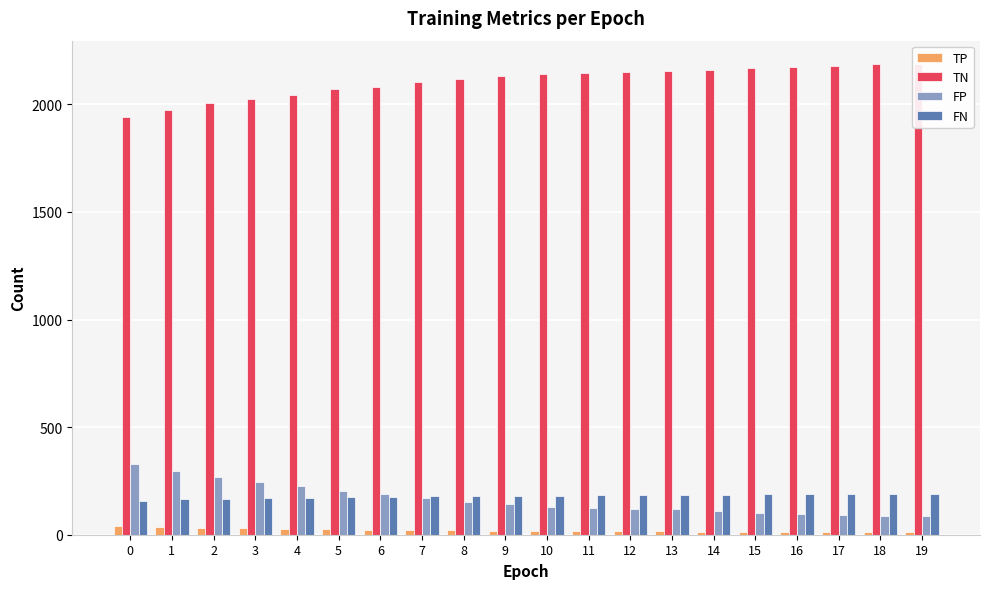

Reading right to left, transcribe all the data shown in this chart.

TP: 19=11	18=11	17=13	16=13	15=13	14=14	13=16	12=16	11=16	10=18	9=19	8=20	7=21	6=23	5=25	4=27	3=31	2=33	1=35	0=41
TN: 19=2187	18=2186	17=2180	16=2176	15=2170	14=2161	13=2154	12=2152	11=2146	10=2141	9=2131	8=2119	7=2102	6=2081	5=2070	4=2046	3=2027	2=2005	1=1975	0=1941
FP: 19=85	18=86	17=92	16=96	15=102	14=111	13=118	12=120	11=126	10=131	9=141	8=153	7=170	6=191	5=202	4=226	3=245	2=267	1=297	0=331
FN: 19=189	18=189	17=187	16=187	15=187	14=186	13=184	12=184	11=184	10=182	9=181	8=180	7=179	6=177	5=175	4=173	3=169	2=167	1=165	0=159